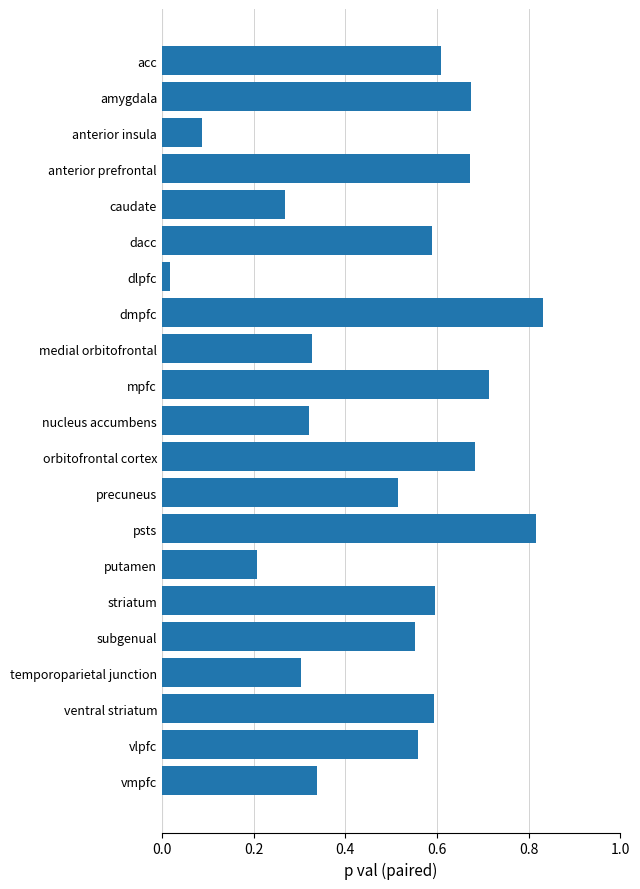

What is the label of the 1st bar from the bottom?

vmpfc